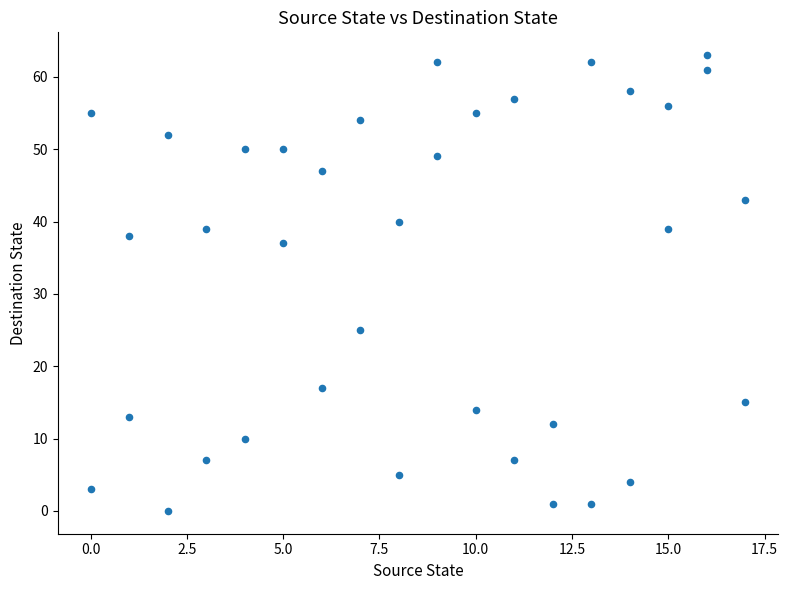

What is the range of Y values (max minus min)?

63